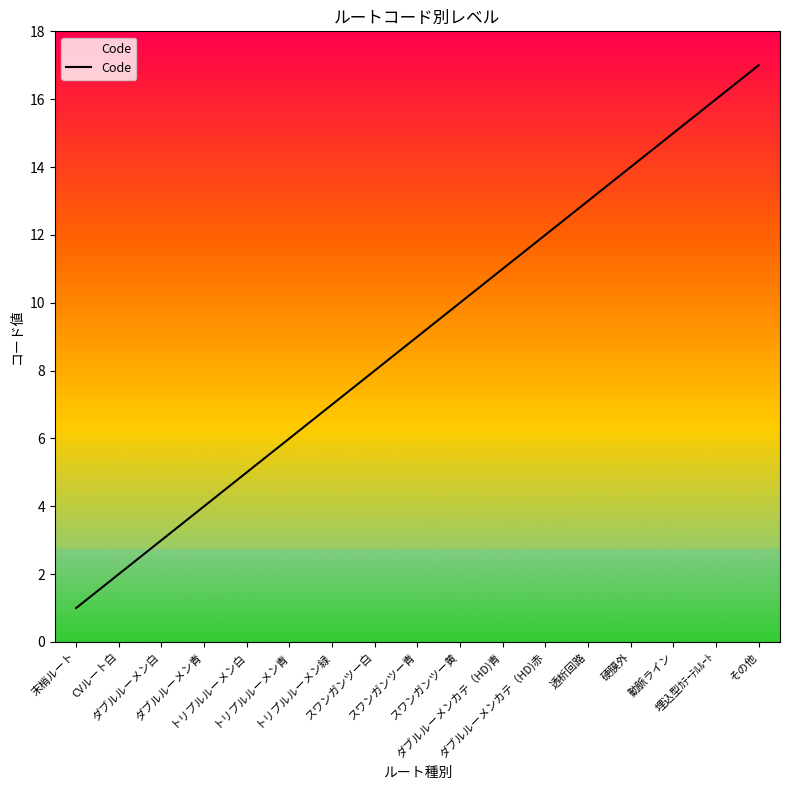

Is this an area chart (filled region under the line)?

No